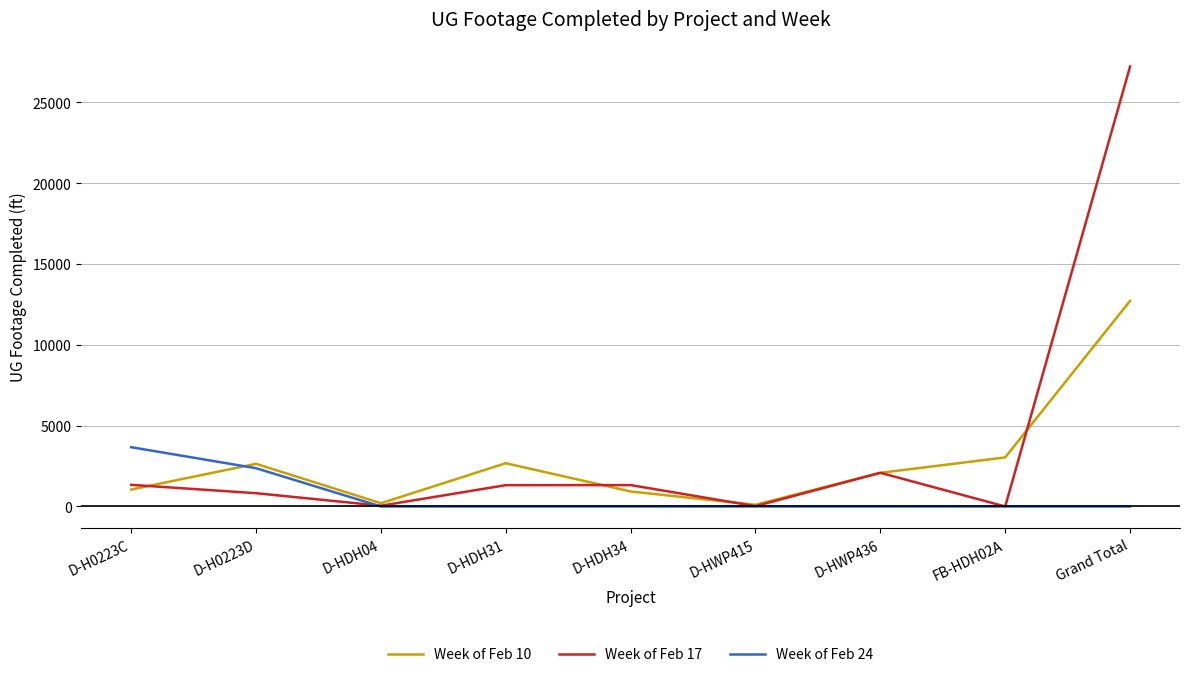

What is the greatest value displayed?

27211